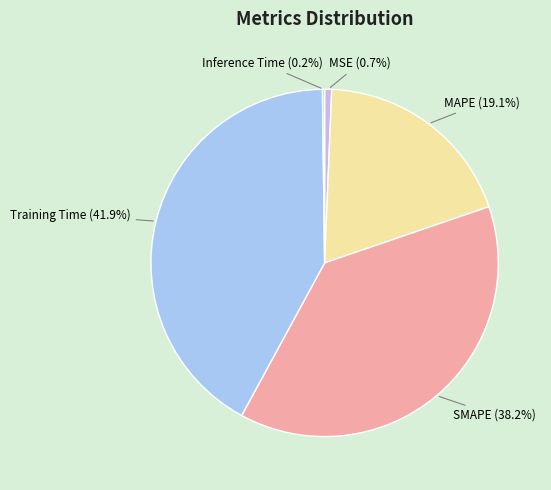

Which has a higher value, MAPE or MSE?

MAPE